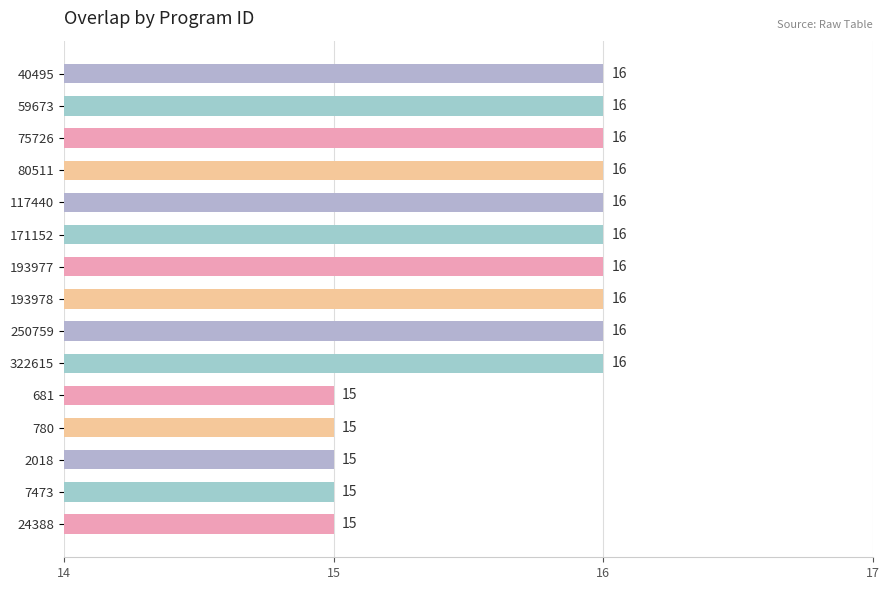

What is the average value?

16